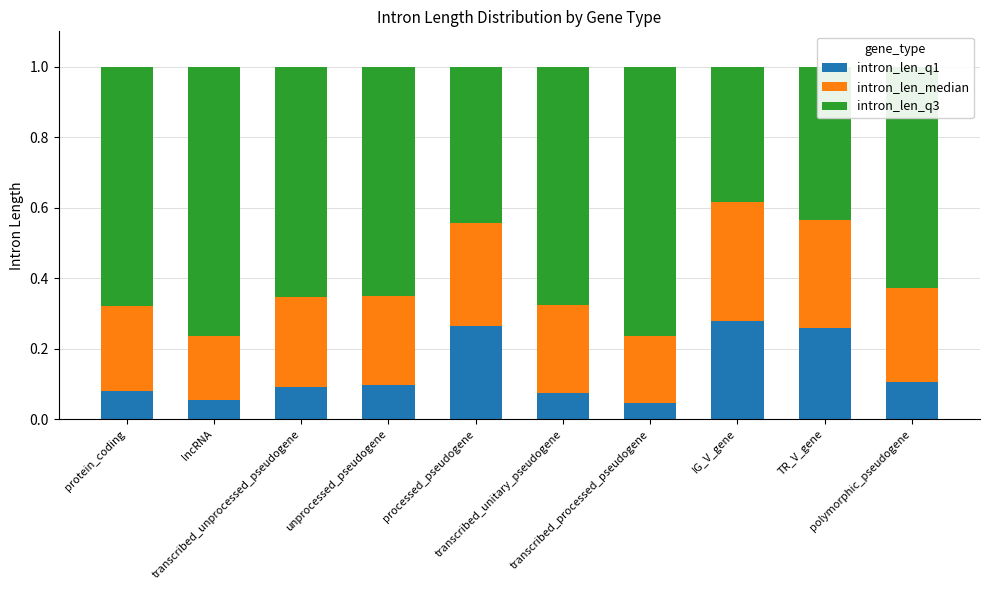

Rank the categories by intron_len_q3 value from lowest to highest.

IG_V_gene, TR_V_gene, processed_pseudogene, polymorphic_pseudogene, unprocessed_pseudogene, transcribed_unprocessed_pseudogene, transcribed_unitary_pseudogene, protein_coding, transcribed_processed_pseudogene, lncRNA